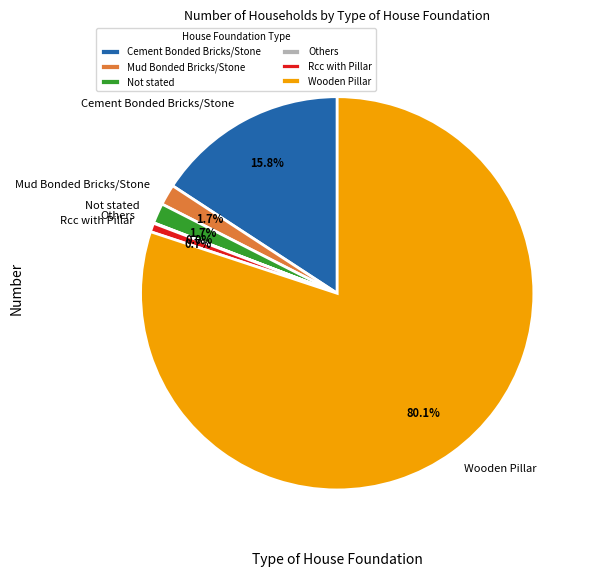

How much of the chart is everything except Not stated?

98.3%